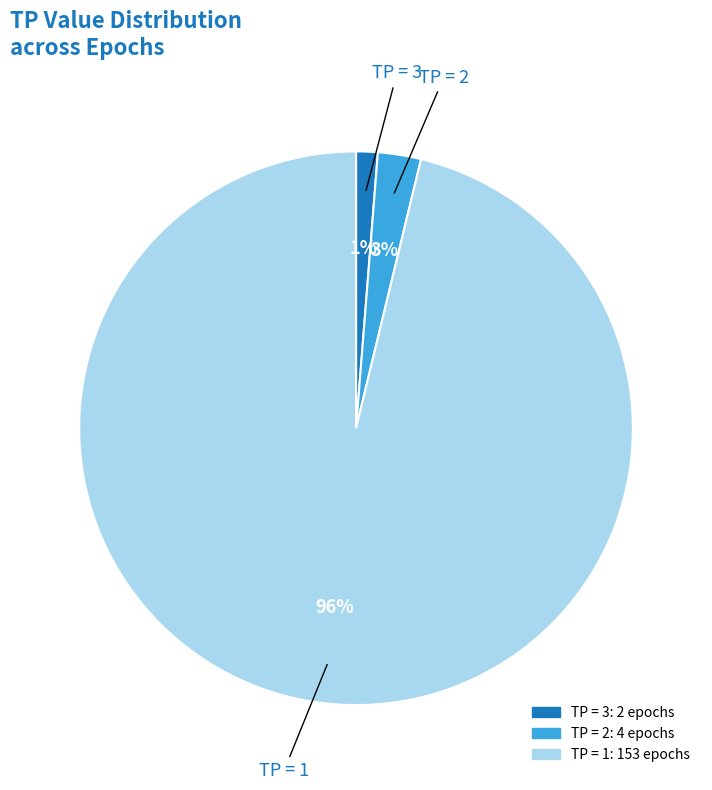

To the nearest percent, what is the difference between the largest and smallest slice percentages?

95%